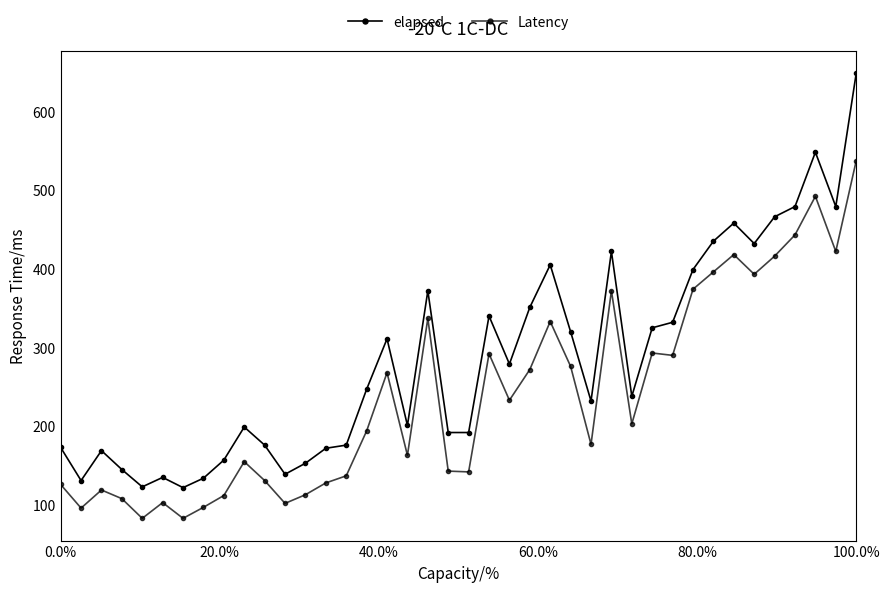

In elapsed, how many points are lower than both neighbors (excluding endpoints)?

10